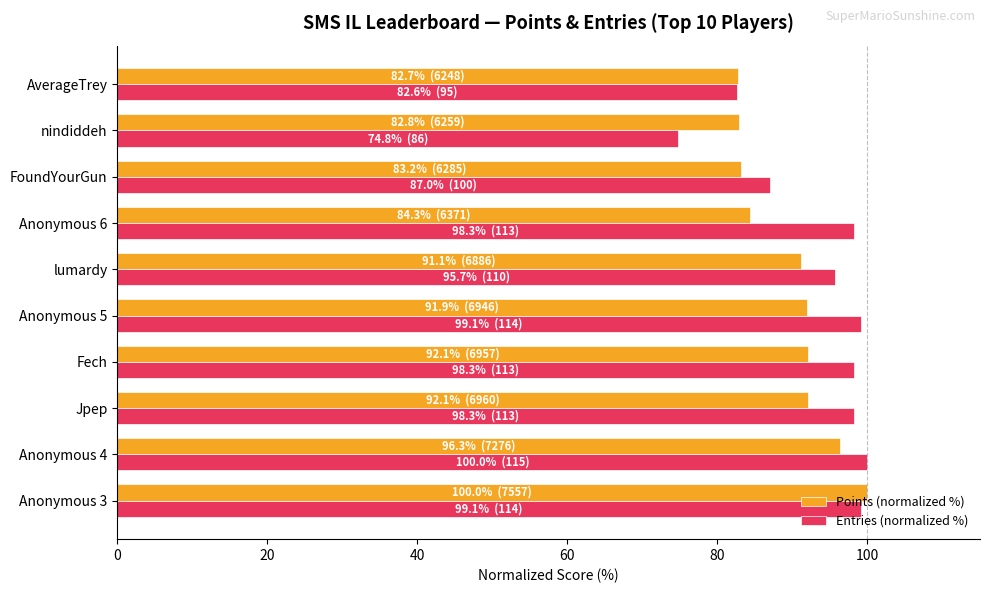

What is the average value of the Entries (normalized %) series?

93.3